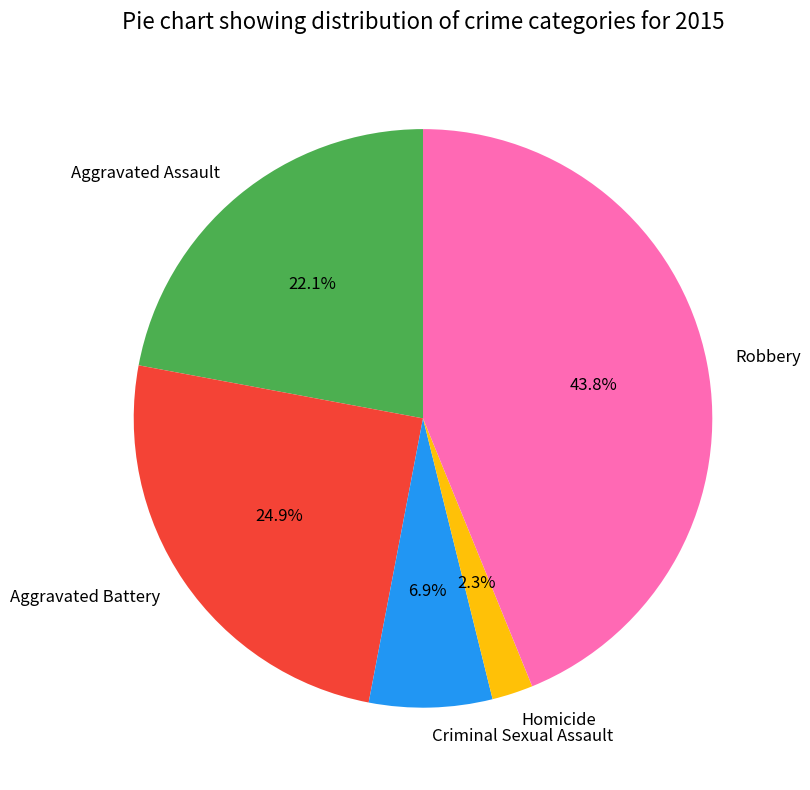

Between Aggravated Battery and Robbery, which is larger?

Robbery